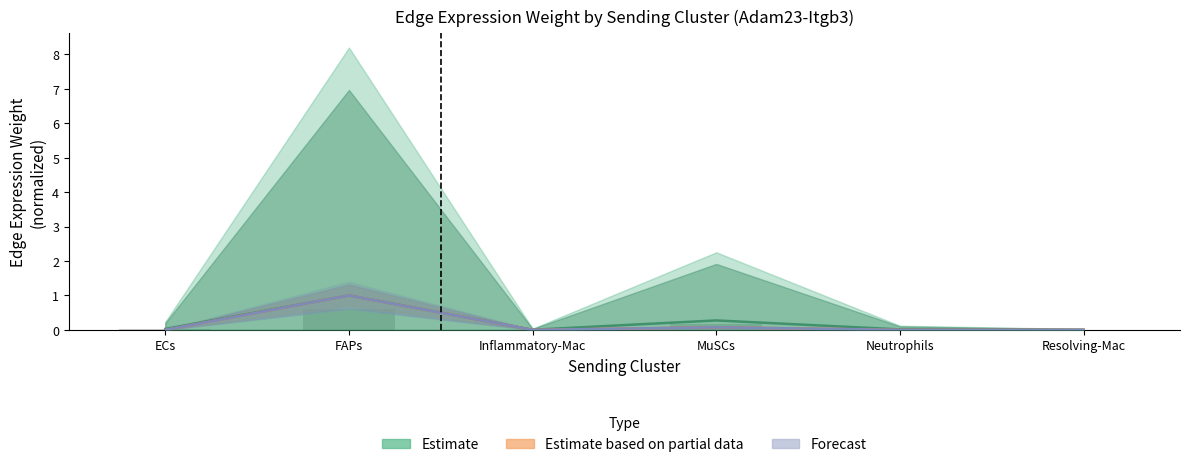

The value of Estimate based on partial data at Resolving-Mac is 0.0. True or false?

False